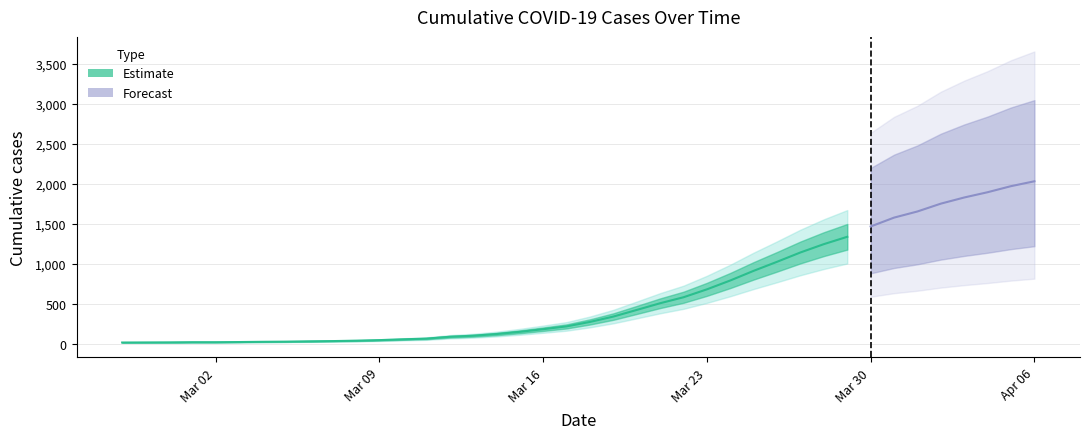

Which has a higher value, 2020-03-21 or 2020-03-13?

2020-03-21